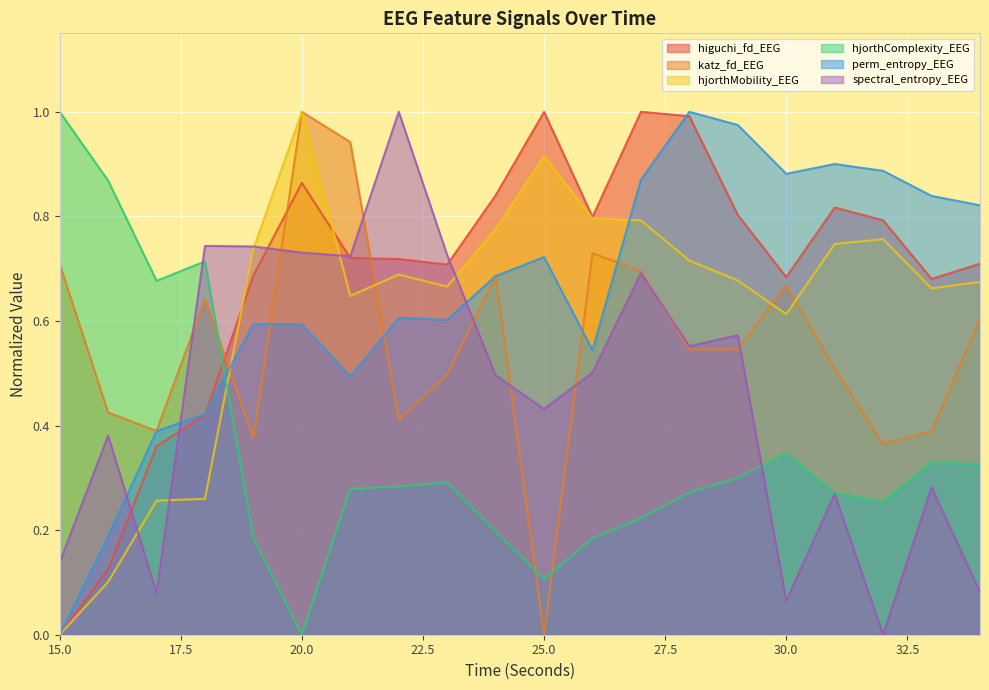

Which series has the widest spread of values?

higuchi_fd_EEG